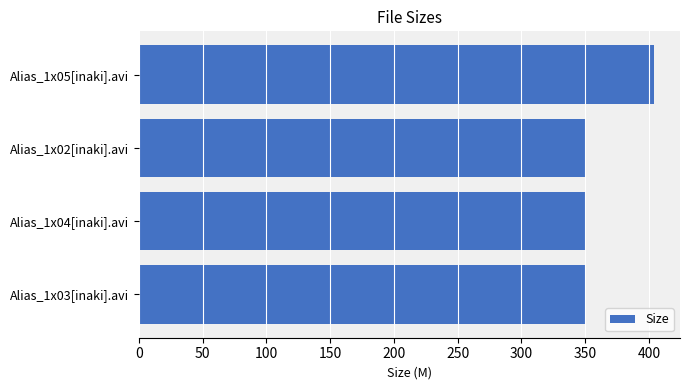

Does the chart contain stacked bars?

No